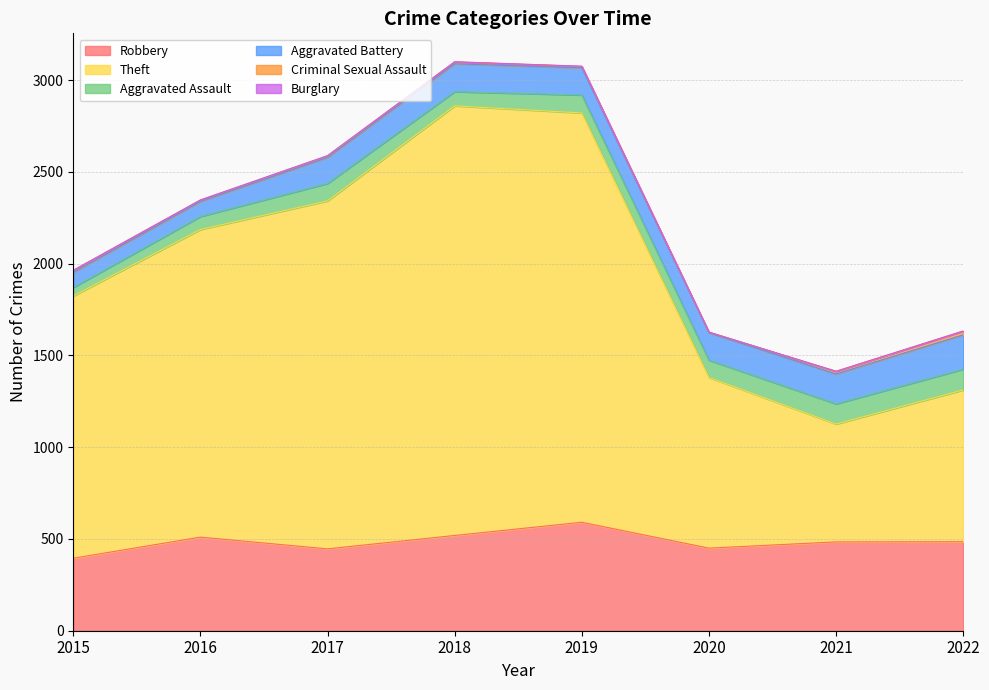

What is the maximum value for Aggravated Battery?

187